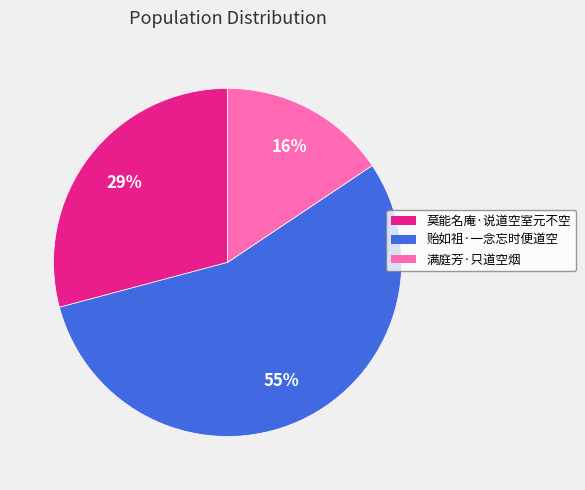

What percentage is the 贻如祖·一念忘时便道空 slice, to the nearest percent?

55%